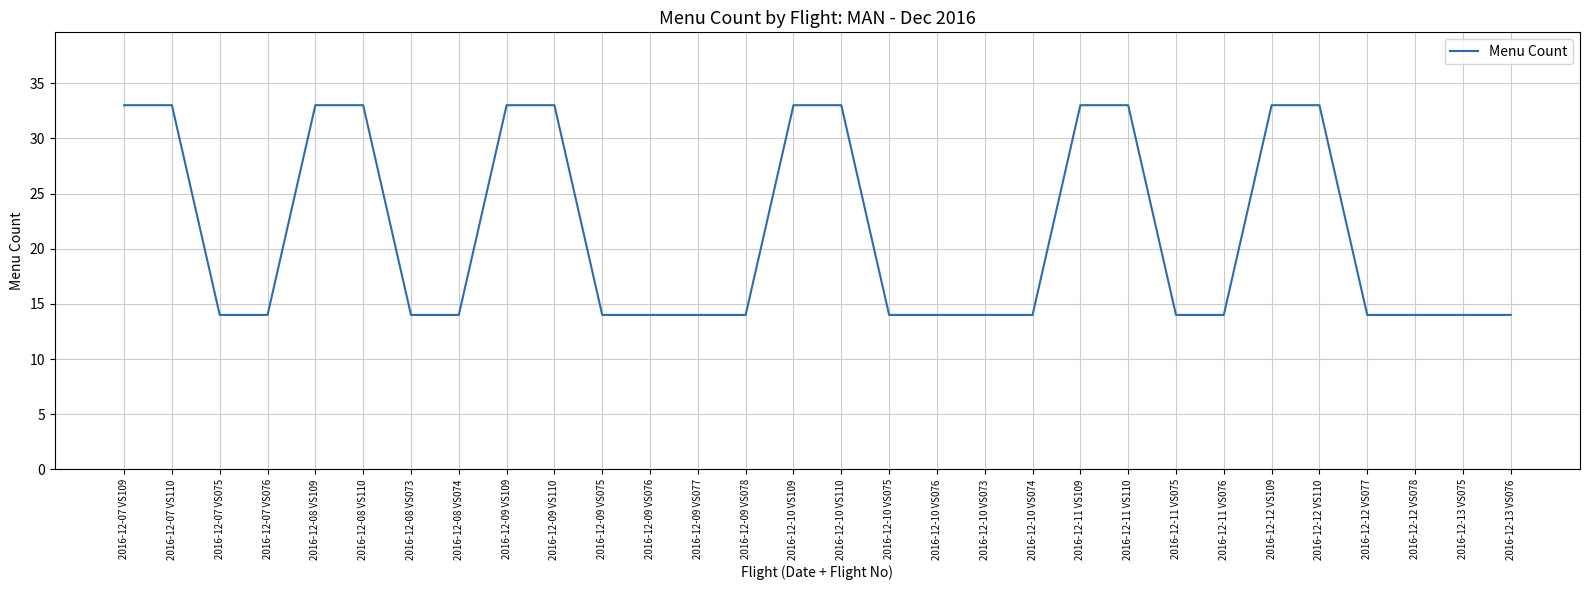

Does the chart display data point markers on the line(s)?

No